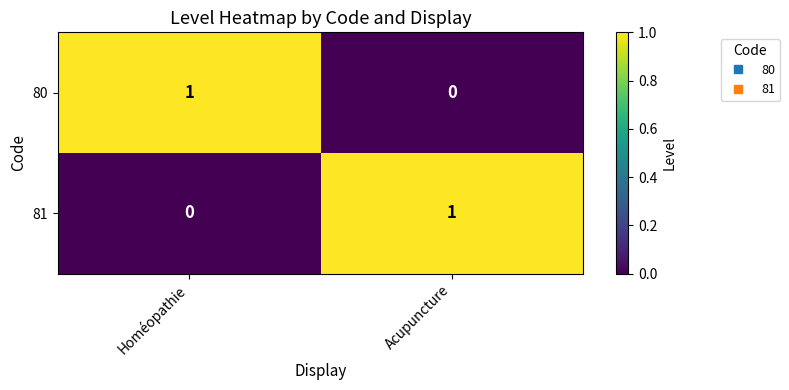

Is the value of 80 at Acupuncture greater than the value of 81 at Acupuncture?

No